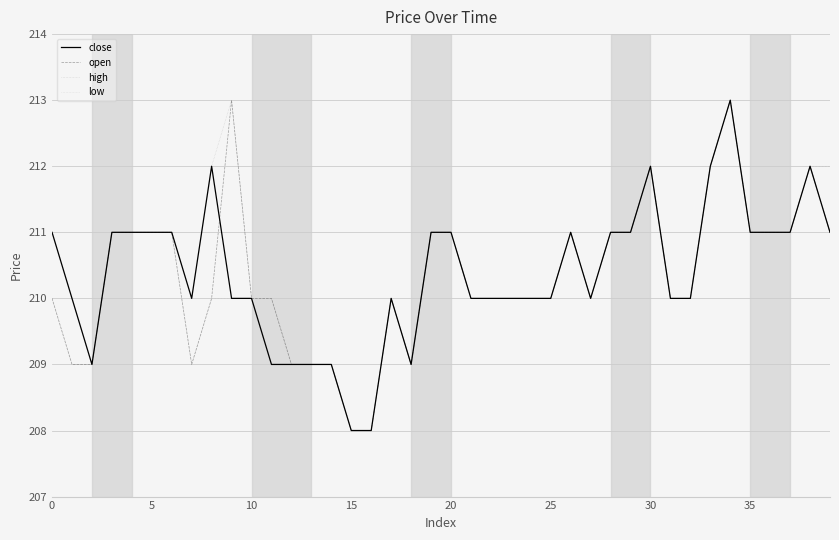

What is the minimum value shown in the chart?

208